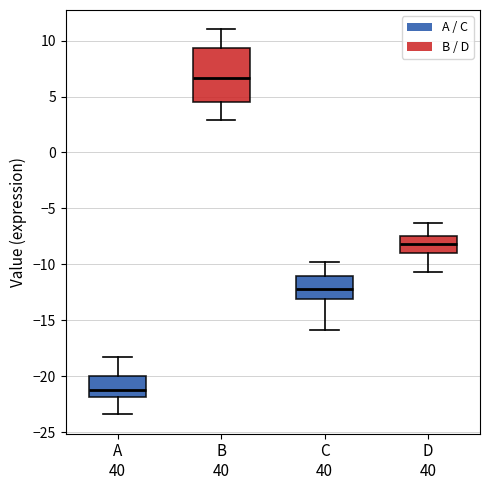

Which box is the tallest, from its lower edge to its upper edge?

B 40